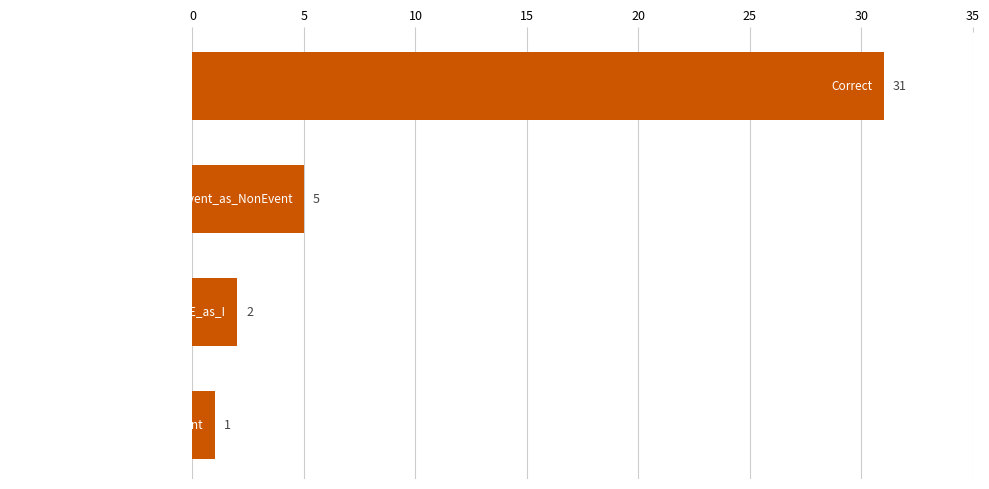

What is the difference between the maximum and minimum values?

30